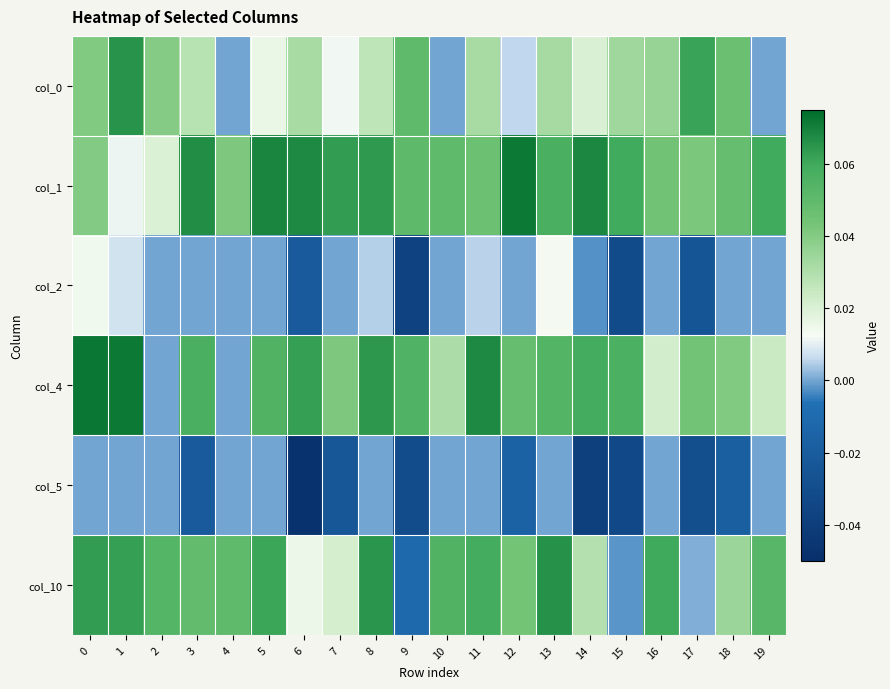

At how many categories does at least one series exceed 0?

20